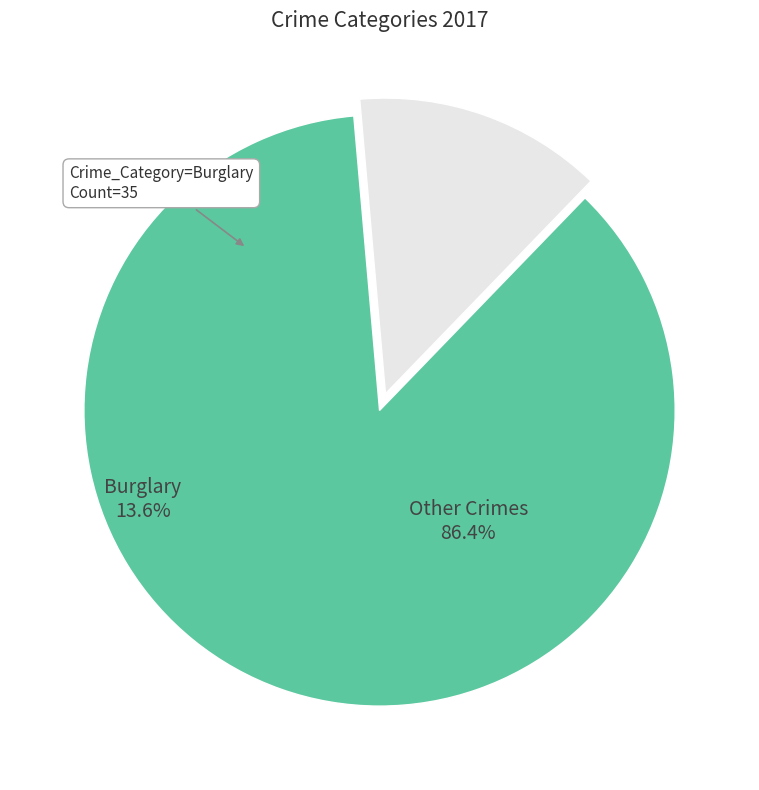

Which category has the smallest portion of the pie?

Burglary